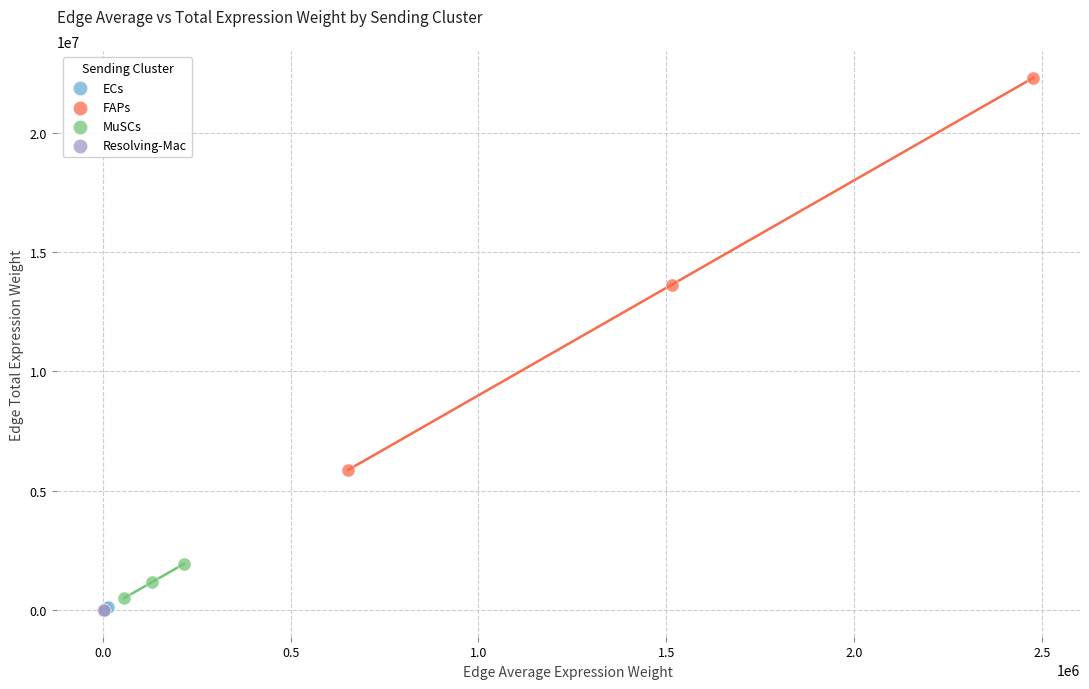

Which series reaches the maximum Y coordinate?

FAPs